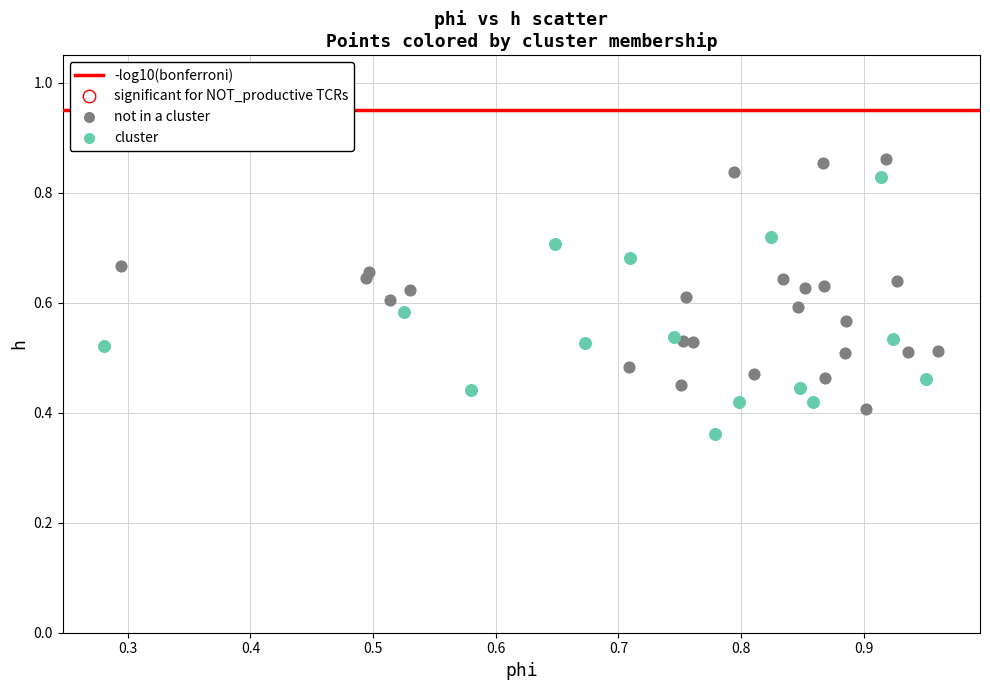

Which series reaches the minimum Y coordinate?

cluster